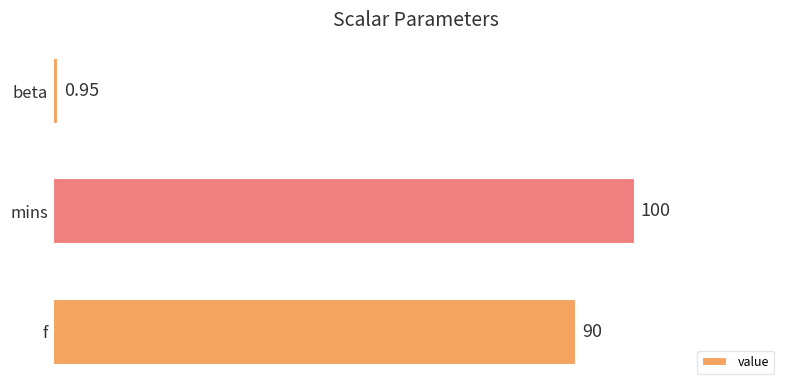

Between beta and mins, which is larger?

mins